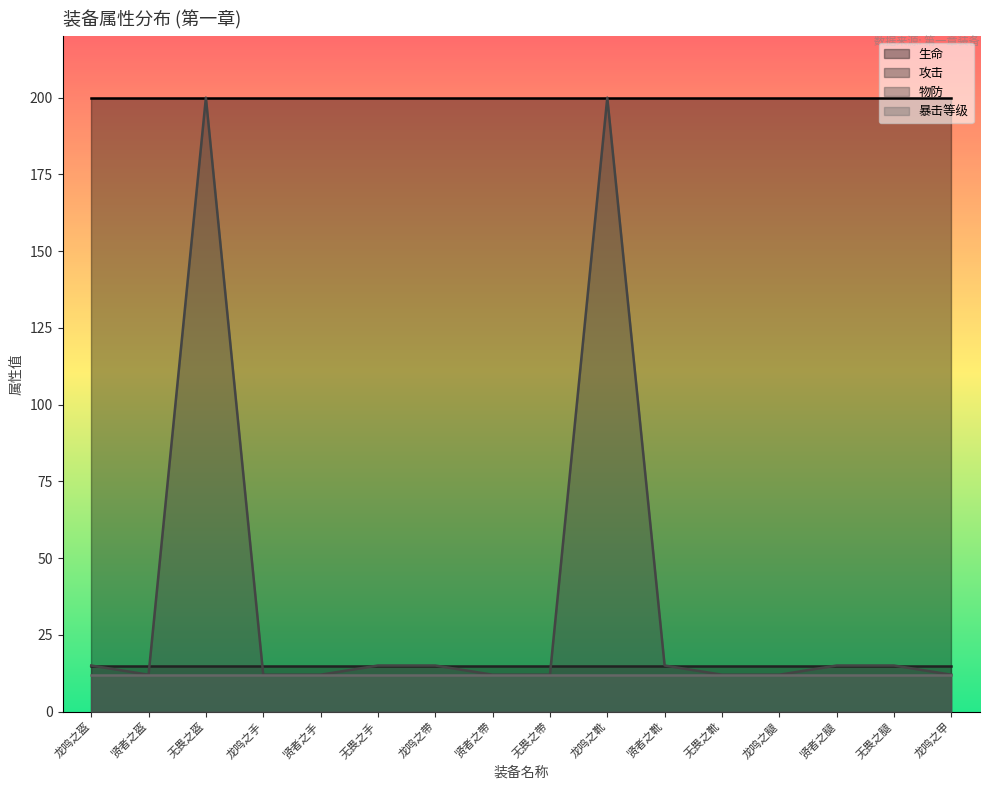

Does the chart display data point markers on the line(s)?

No